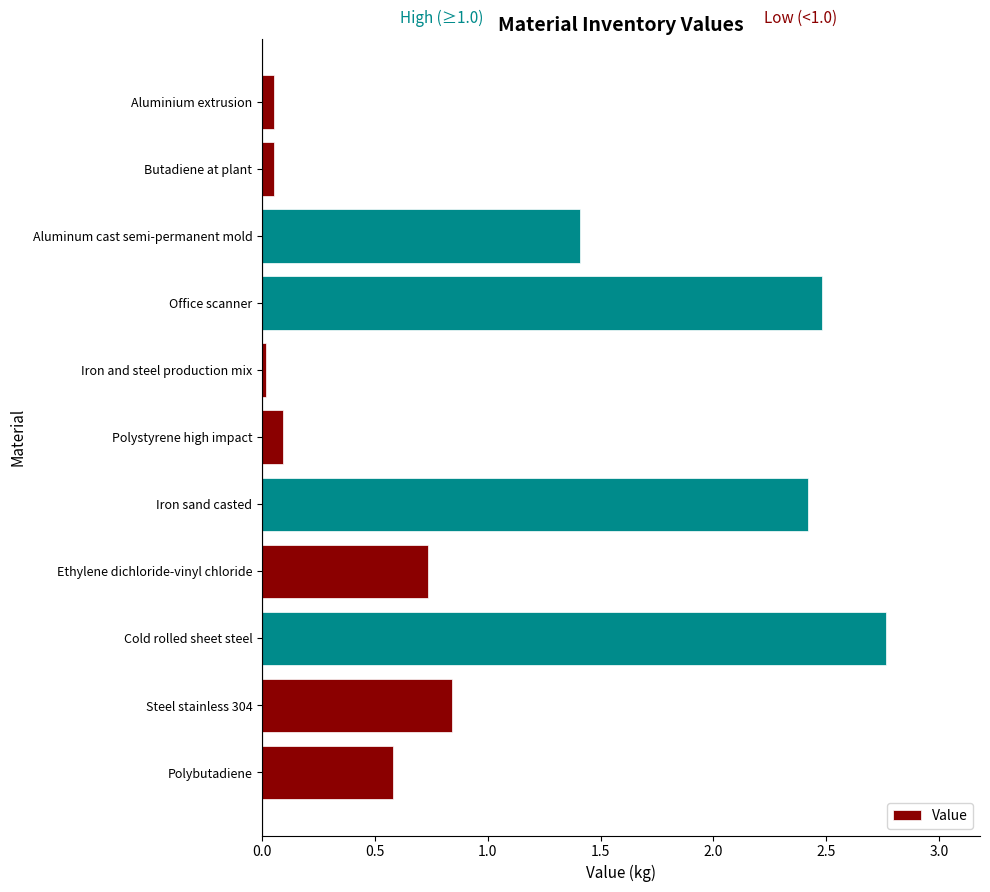

Does the chart contain stacked bars?

No